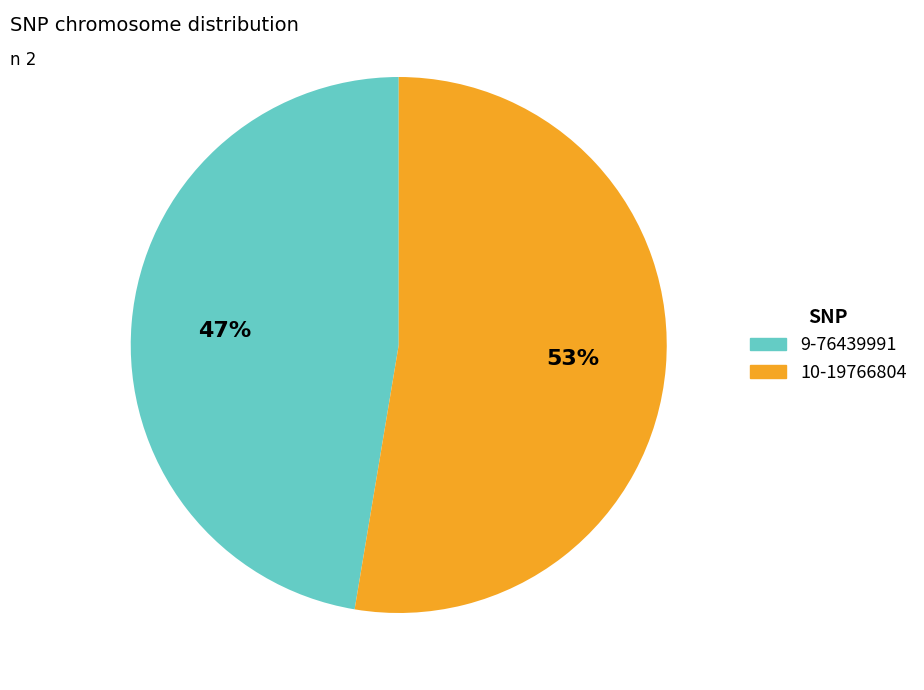

Is it true that 10-19766804 is 60% of the pie?

False